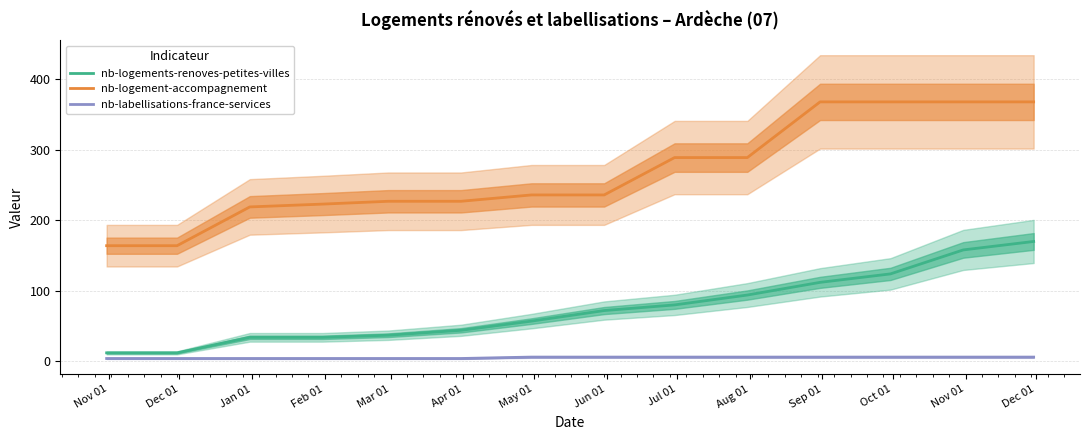

True or false: nb-logement-accompagnement and nb-labellisations-france-services cross at least once.

False